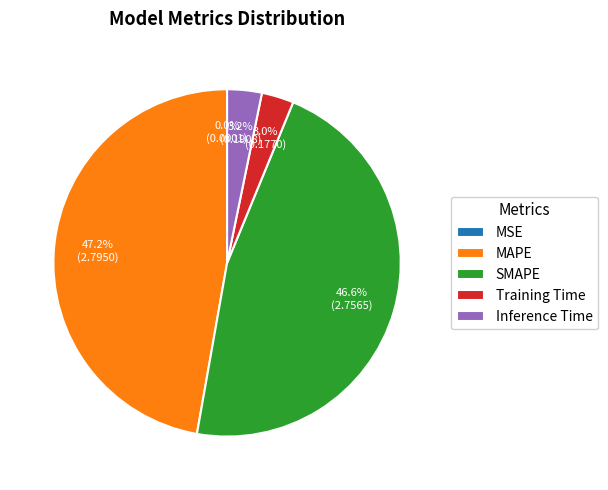

What is the largest slice in the pie chart?

MAPE